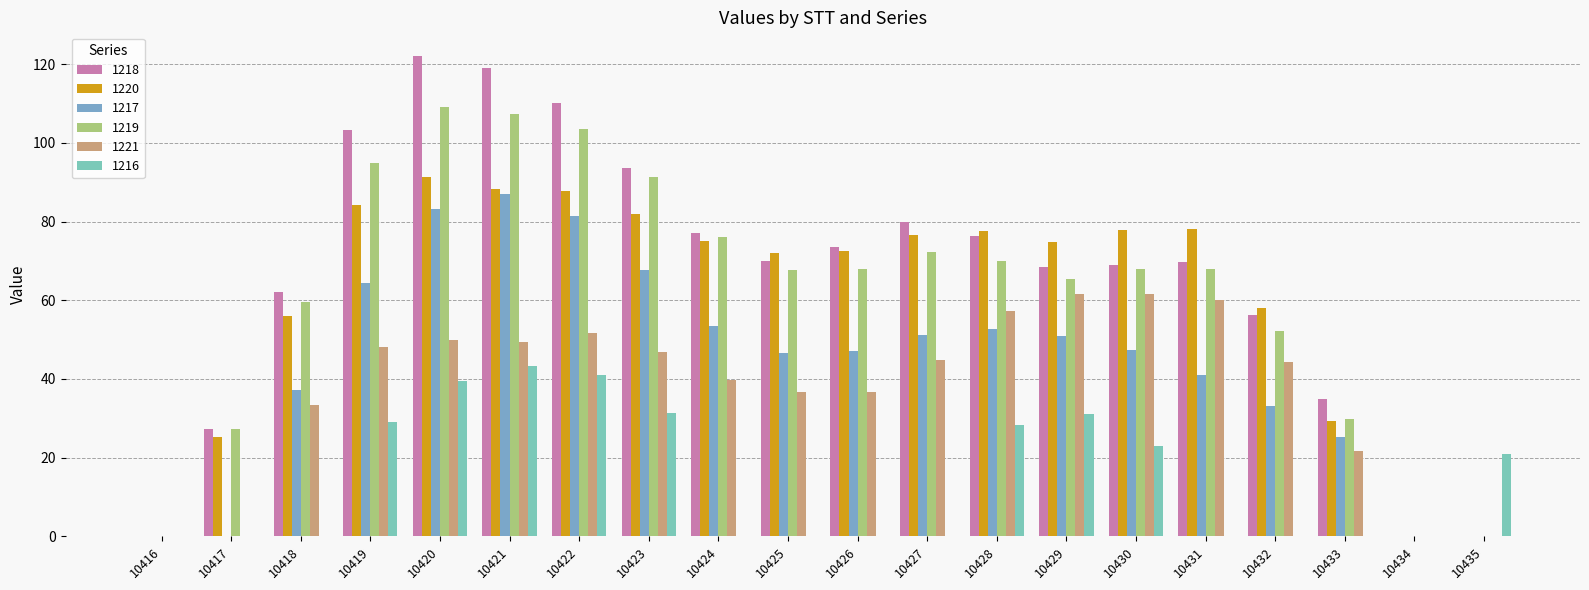

Rank the series by their maximum value, from highest to lowest.

1218, 1219, 1220, 1217, 1221, 1216